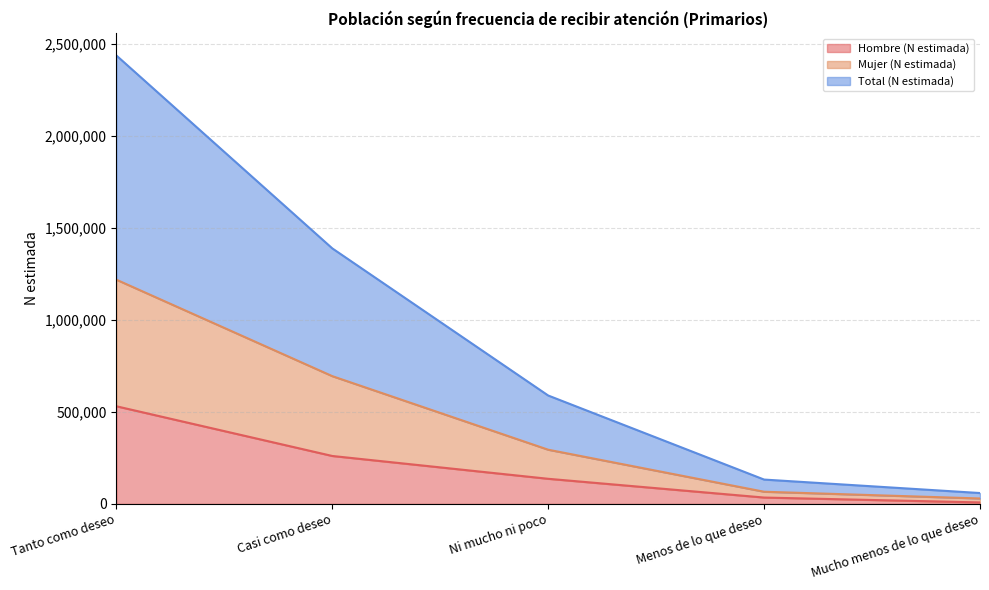

What value does the Total (N estimada) series have at Ni mucho ni poco?

588618